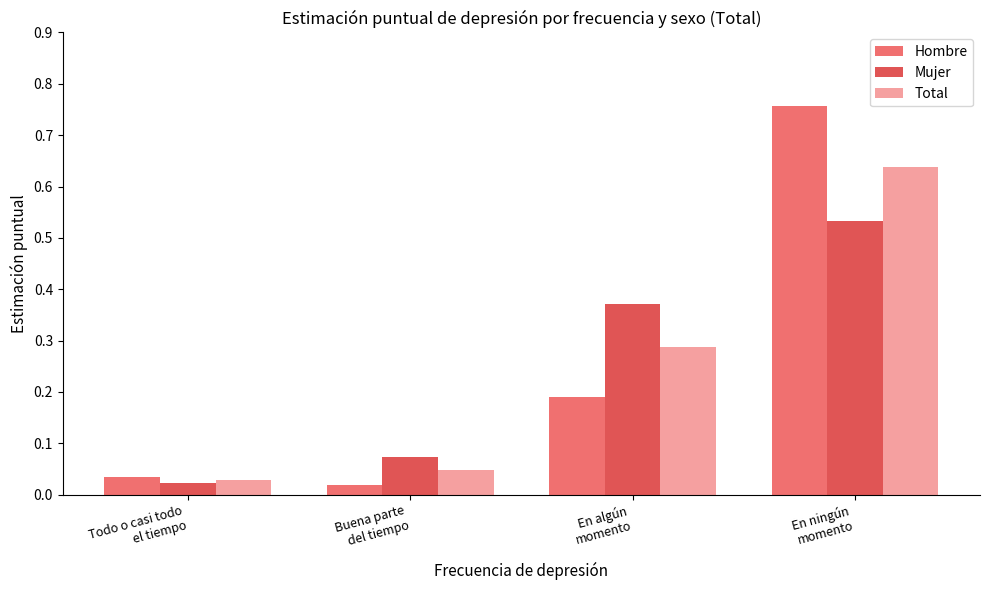

Rank the series by their maximum value, from lowest to highest.

Mujer, Total, Hombre